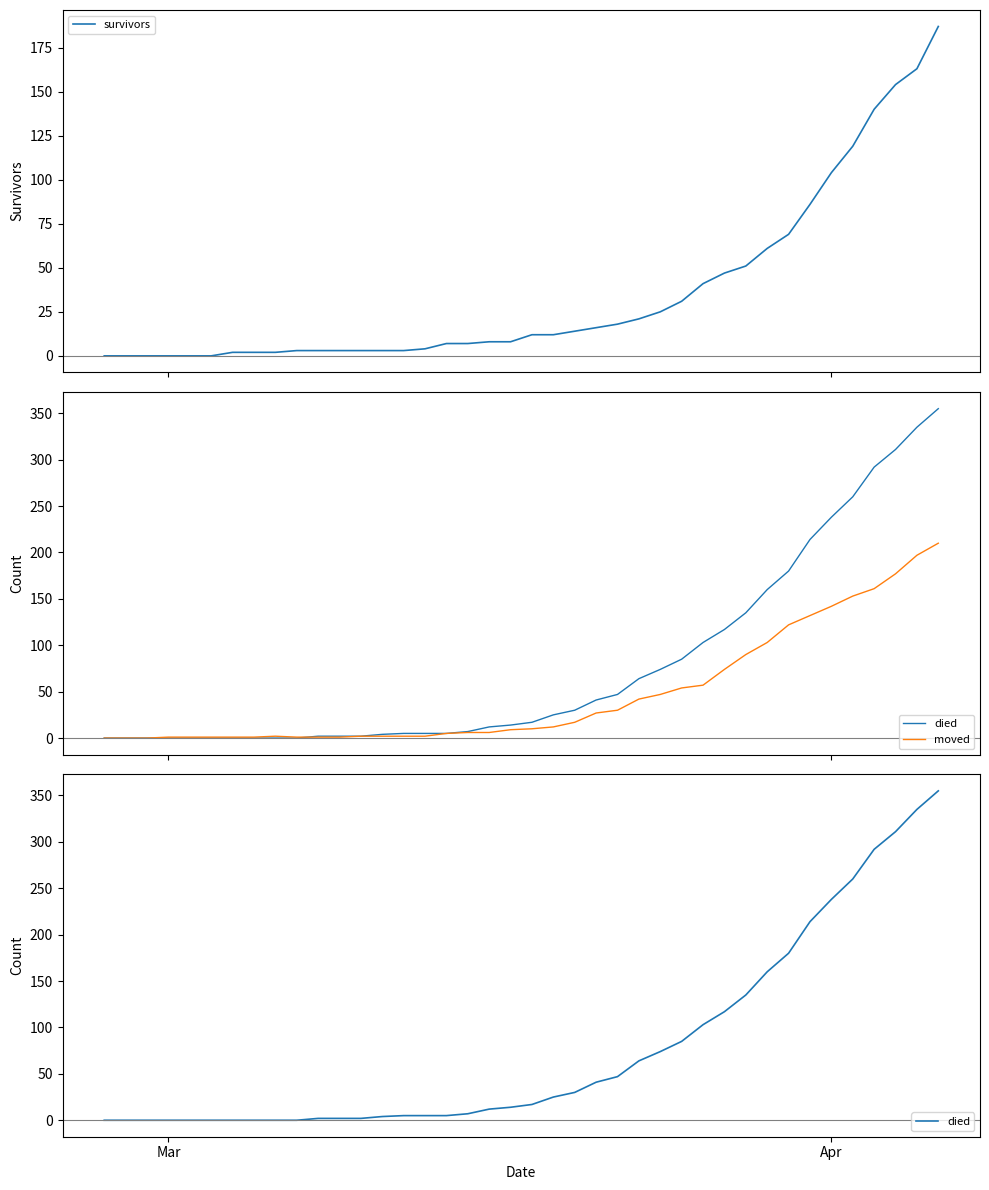

What is the value of the moved point at the 22nd from the left?

12